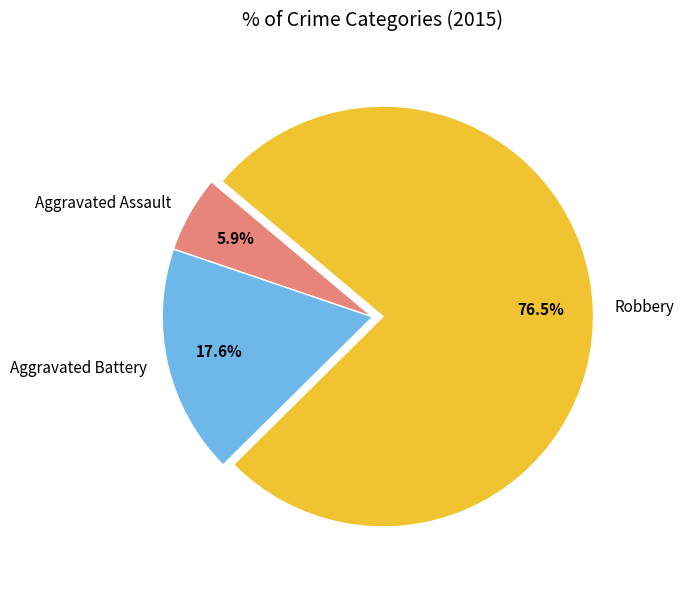

Between Aggravated Assault and Aggravated Battery, which is larger?

Aggravated Battery